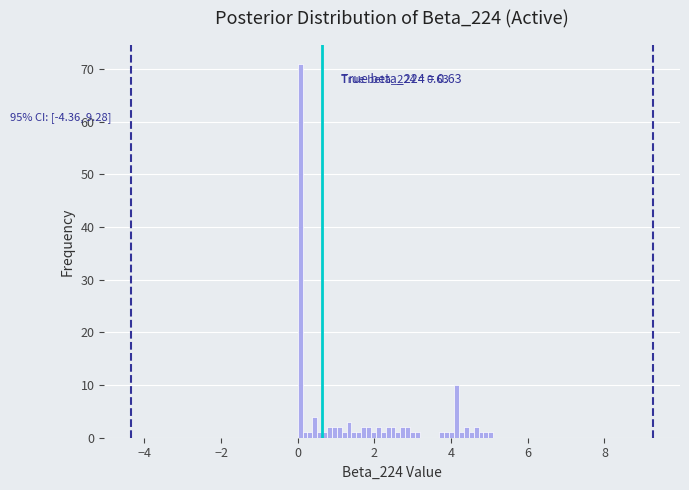

Around what value on the x-axis is the tallest bar? Give the approximate position of its centre, as read against the axis.

0.0